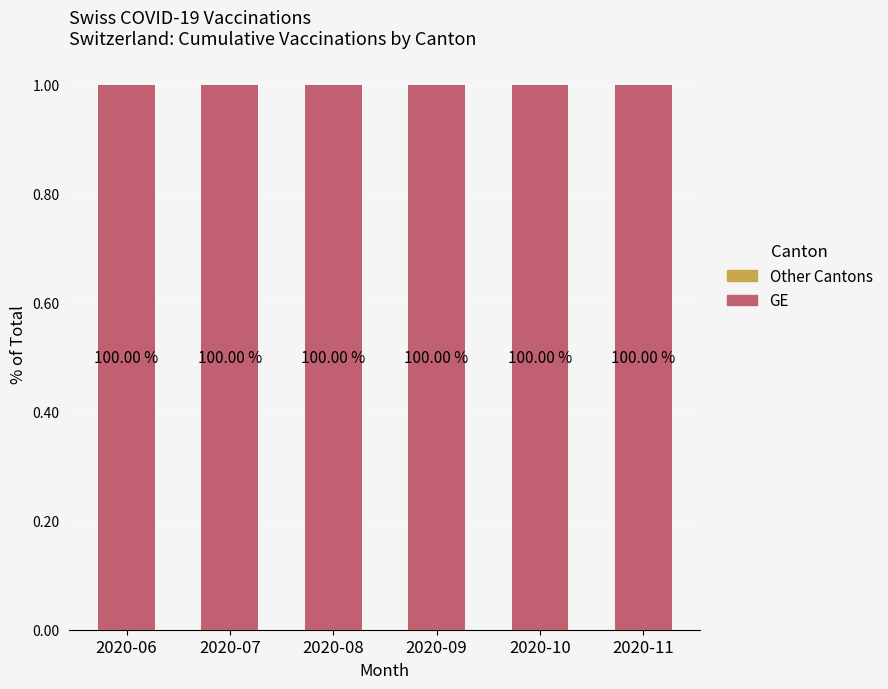

What is the value of the GE bar at the 1st from the left?

1